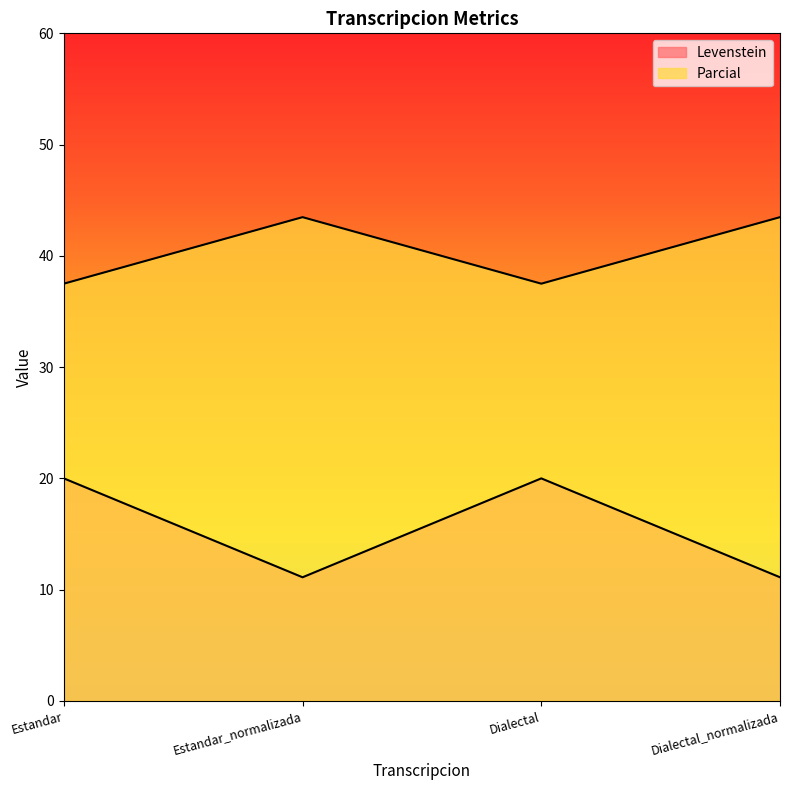

List the labels in order of Parcial value, largest first.

Estandar_normalizada, Dialectal_normalizada, Estandar, Dialectal